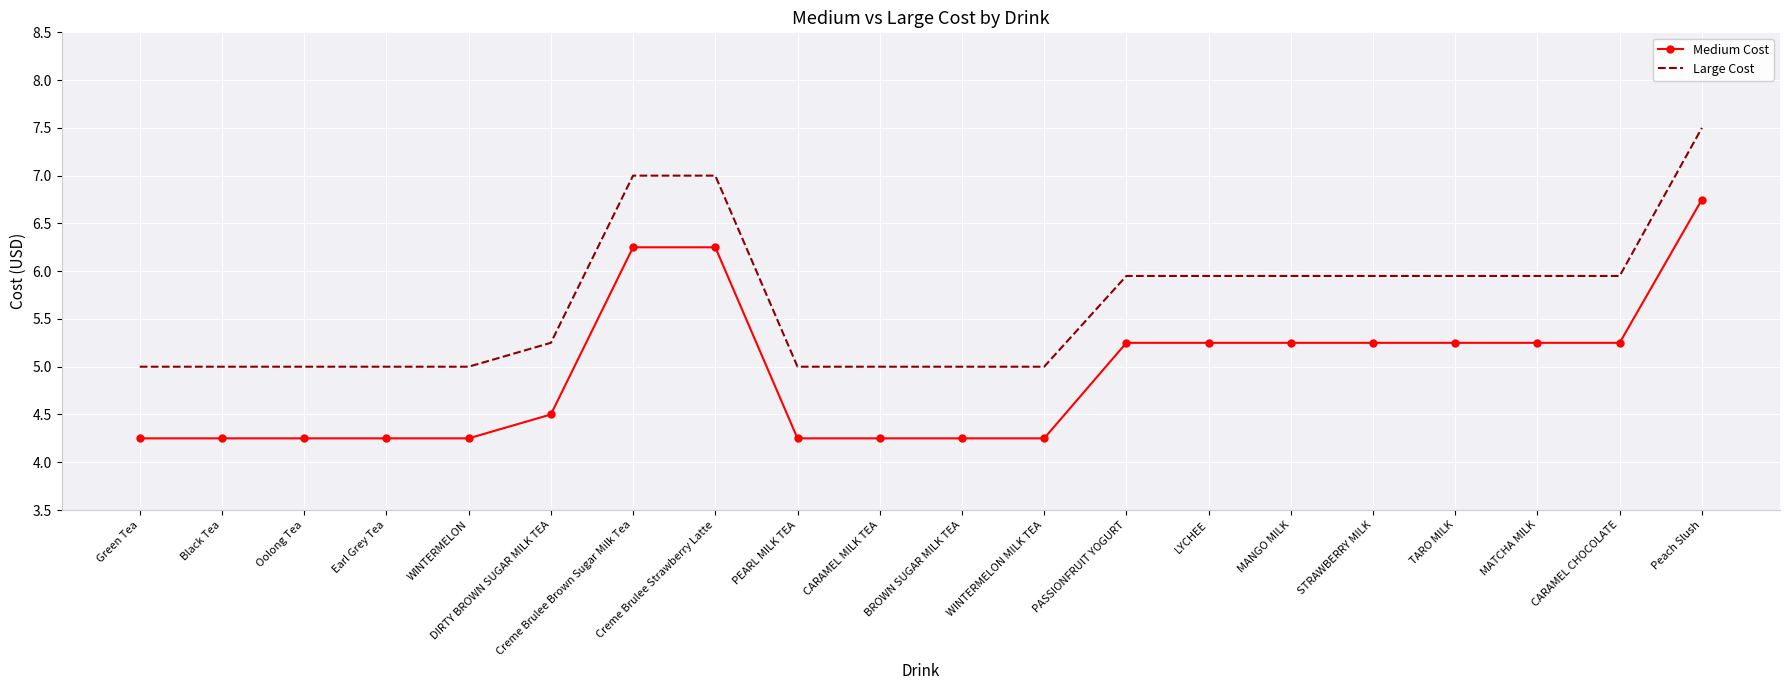

What is the total value across all series at MANGO MILK?

11.2